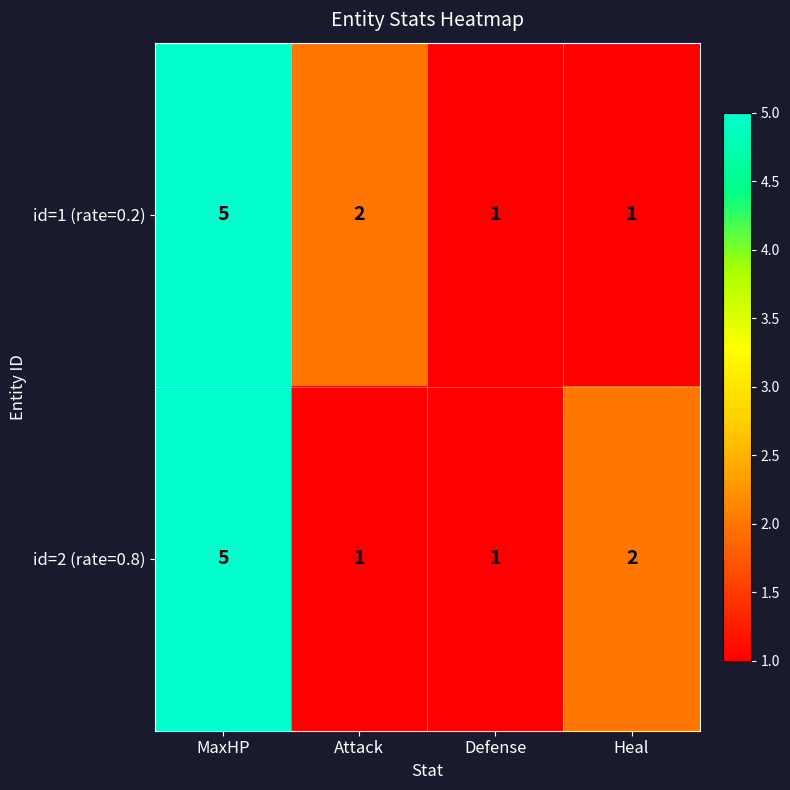

Count the number of data series in this chart.

2